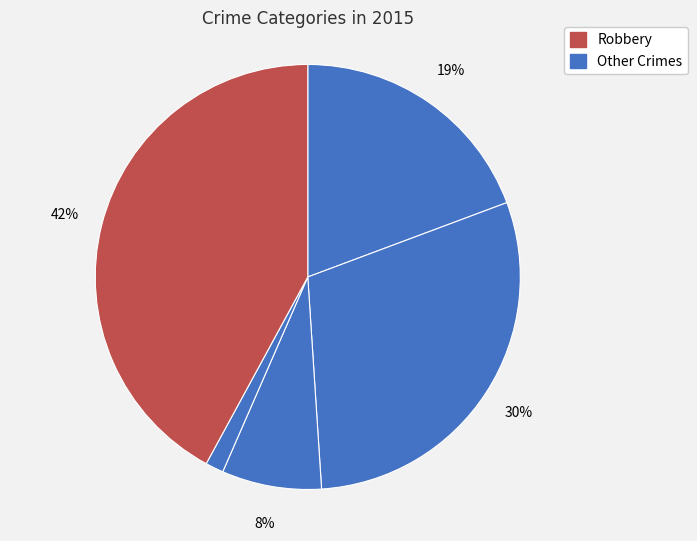

To the nearest percent, what is the average slice percentage?

20%